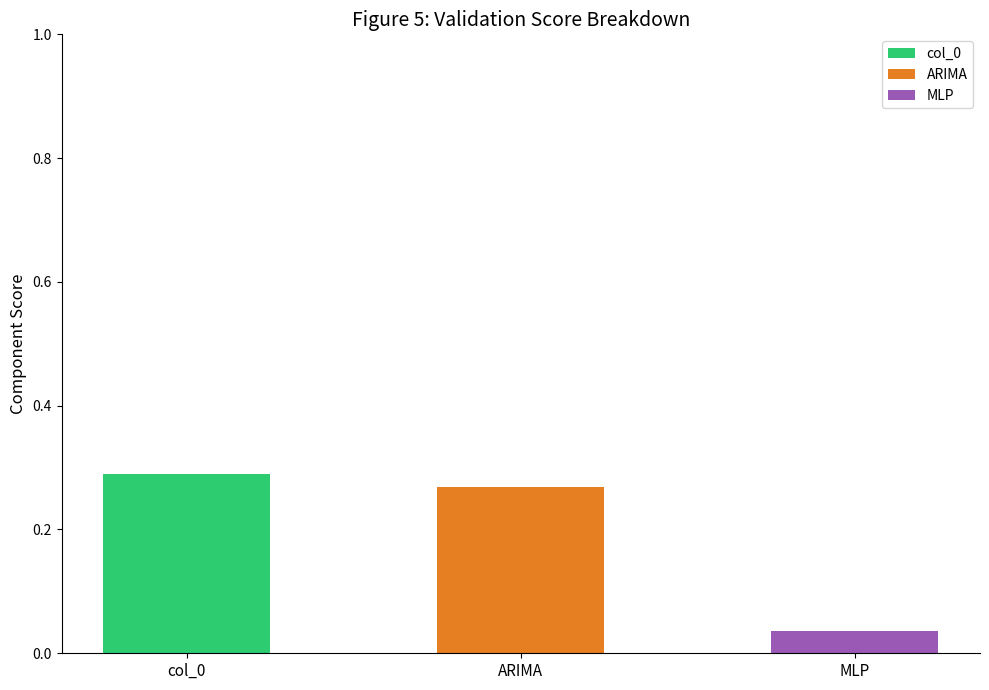

How many distinct data groups are displayed?

3